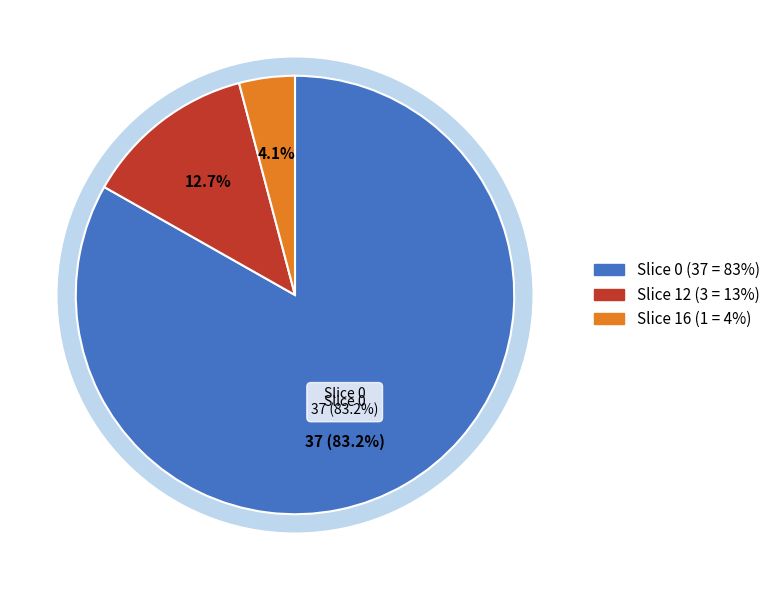

Rank the categories by value from lowest to highest.

16, 12, 0